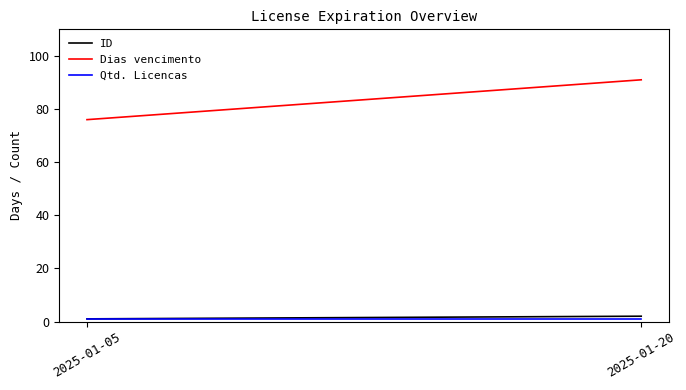

At which label does Dias vencimento reach its peak?

2025-01-20